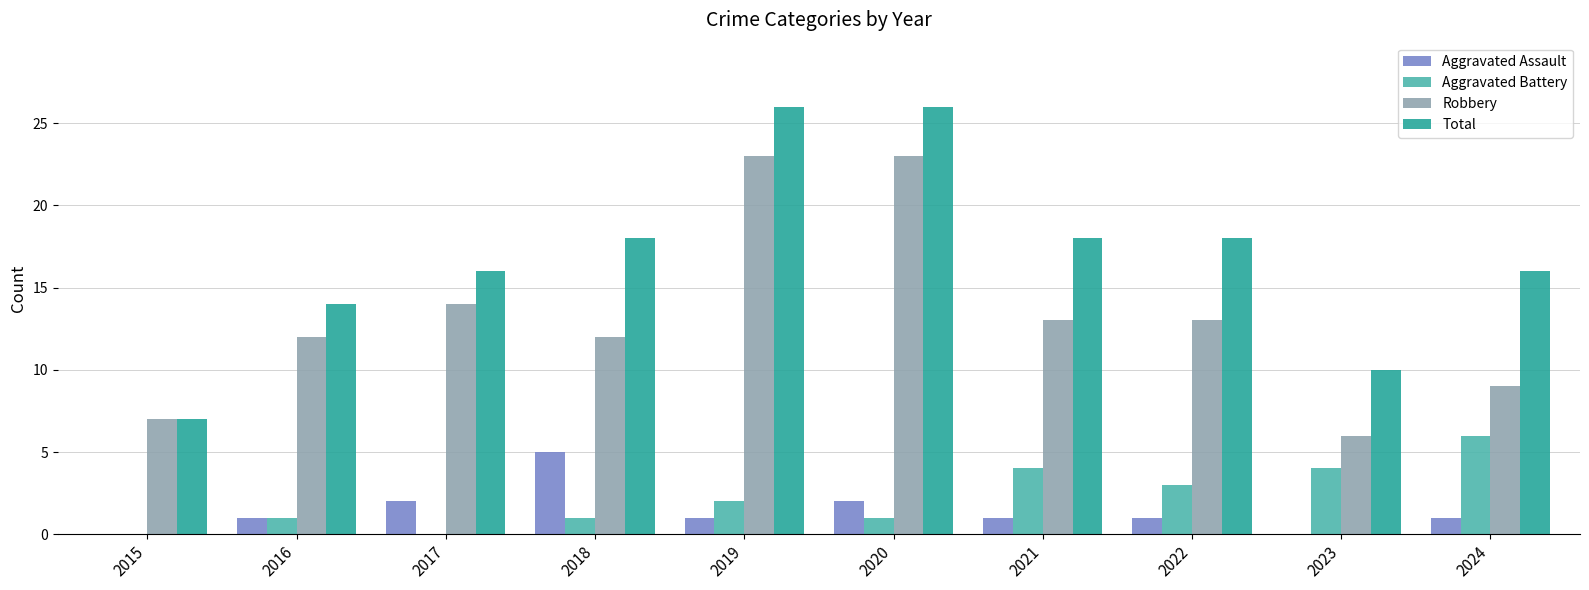

What is the sum of all Total values?

169